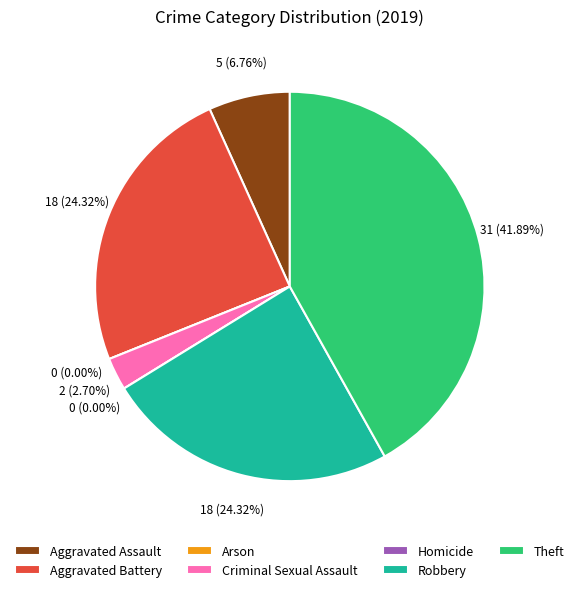

To the nearest percent, what is the average slice percentage?

14%